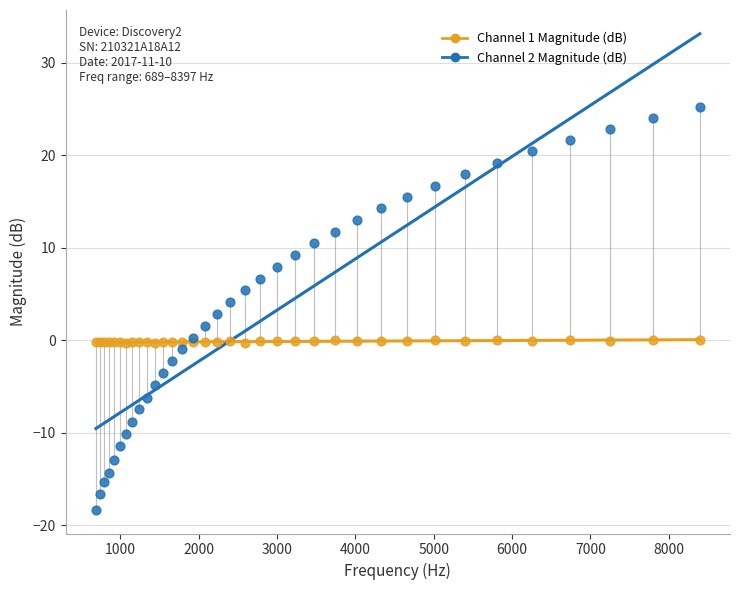

Which series has the widest spread of Y values?

Channel 2 Magnitude (dB)